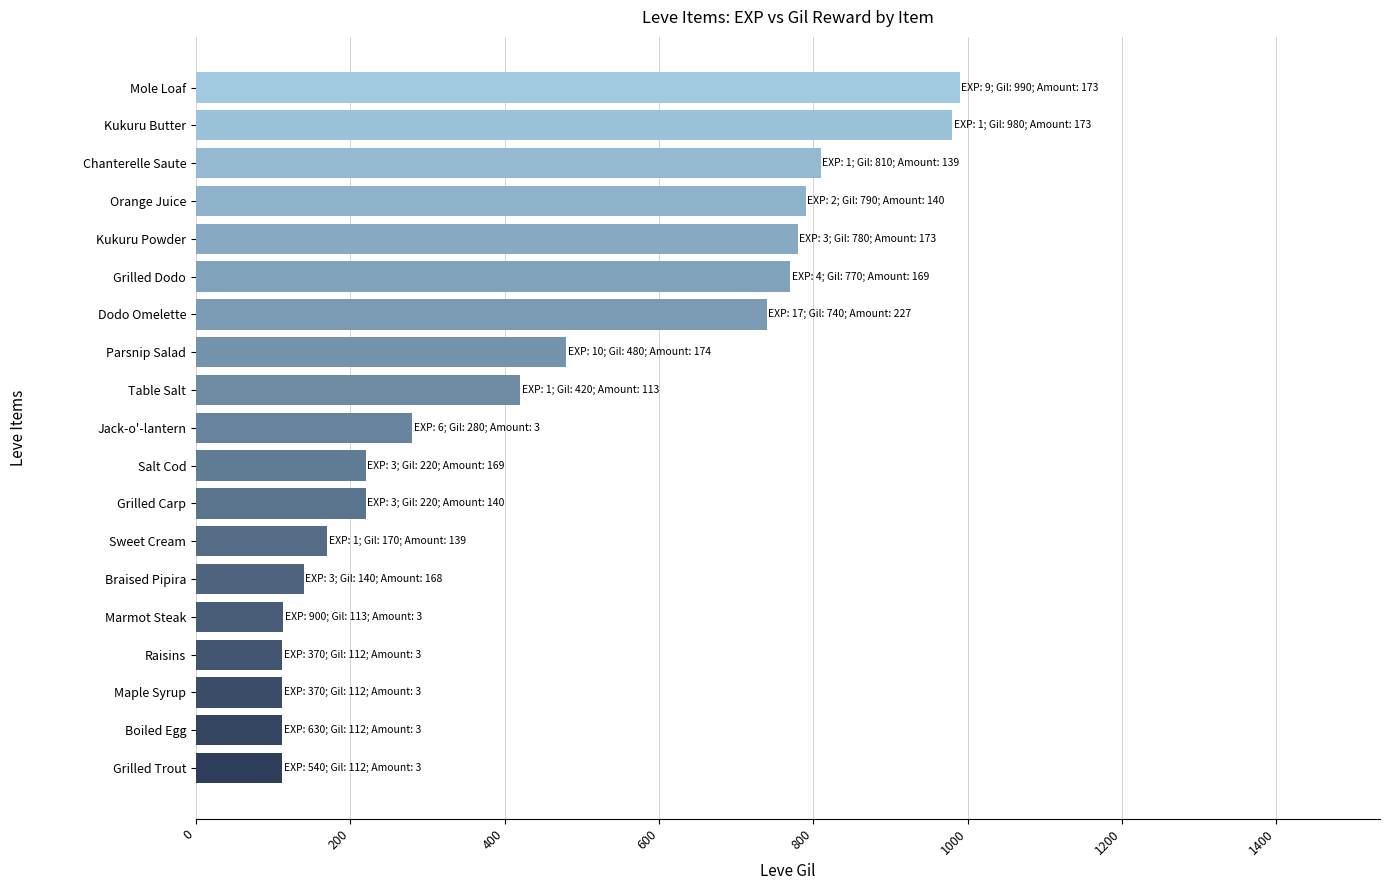

What is the sum of all values?

8351